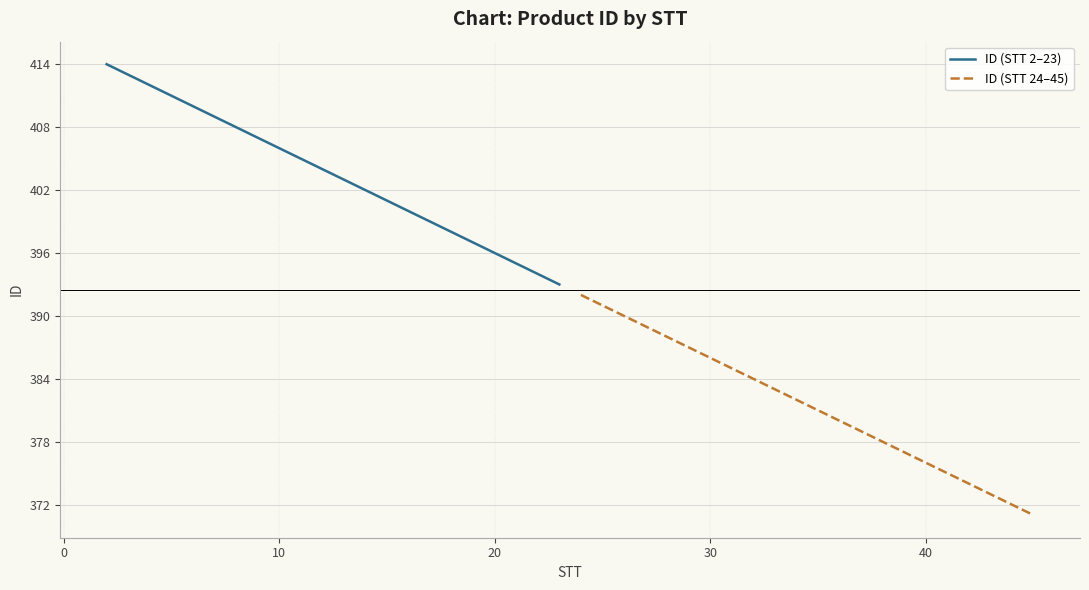

What is the minimum value for ID (STT 2–23)?

393